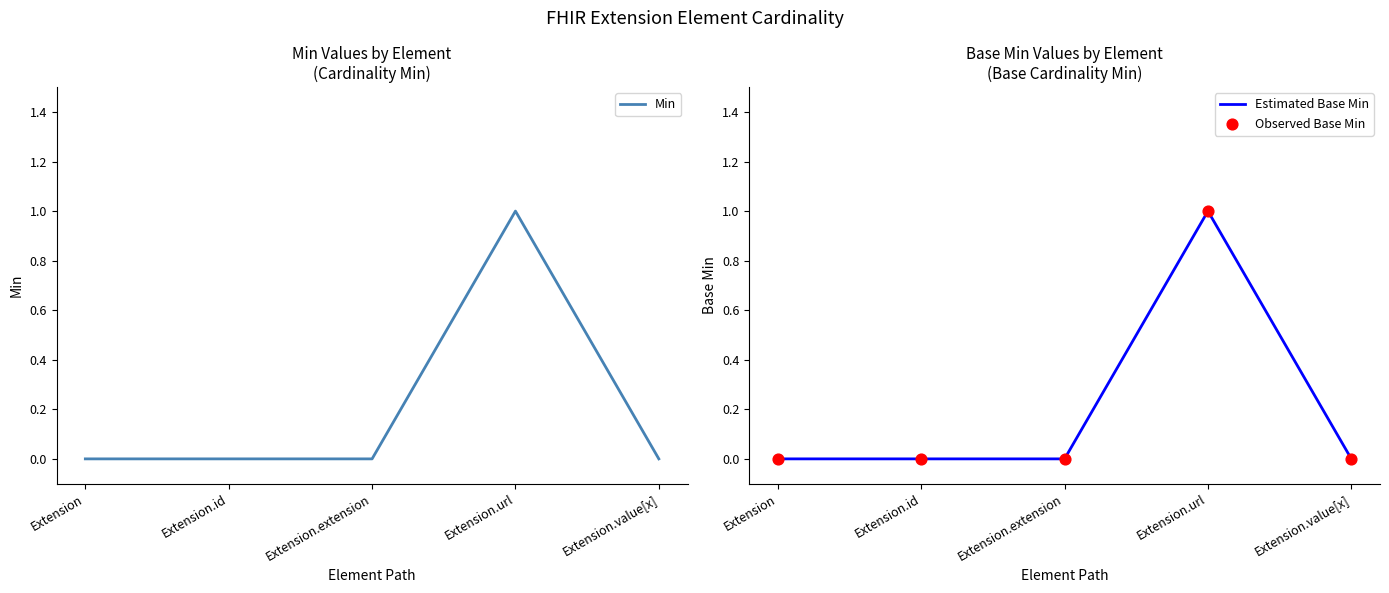

Which series reaches the minimum Y coordinate?

Min